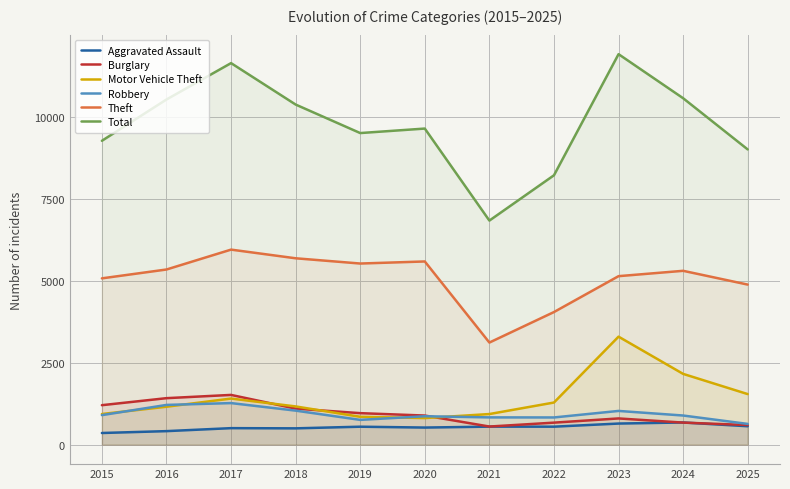

The Theft series shows 8265 at 2020. True or false?

False